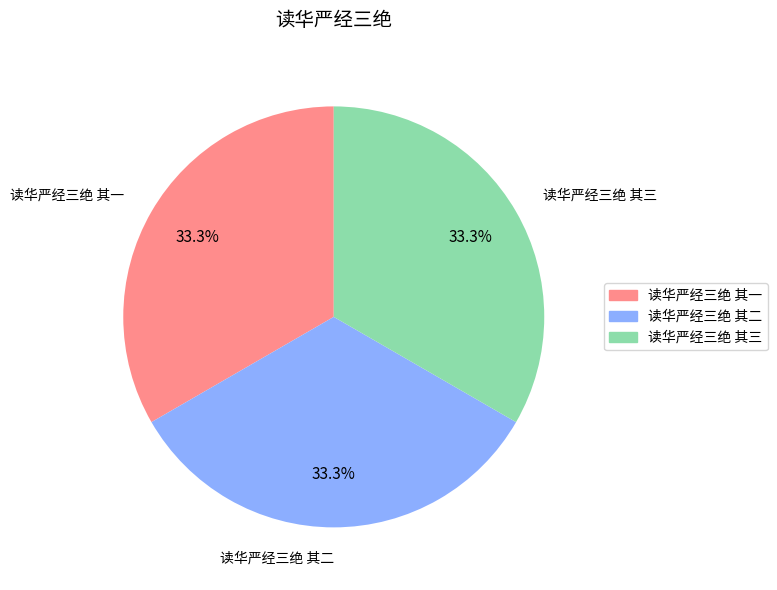

What percentage do 读华严经三绝 其一 and 读华严经三绝 其三 together represent?

66.7%